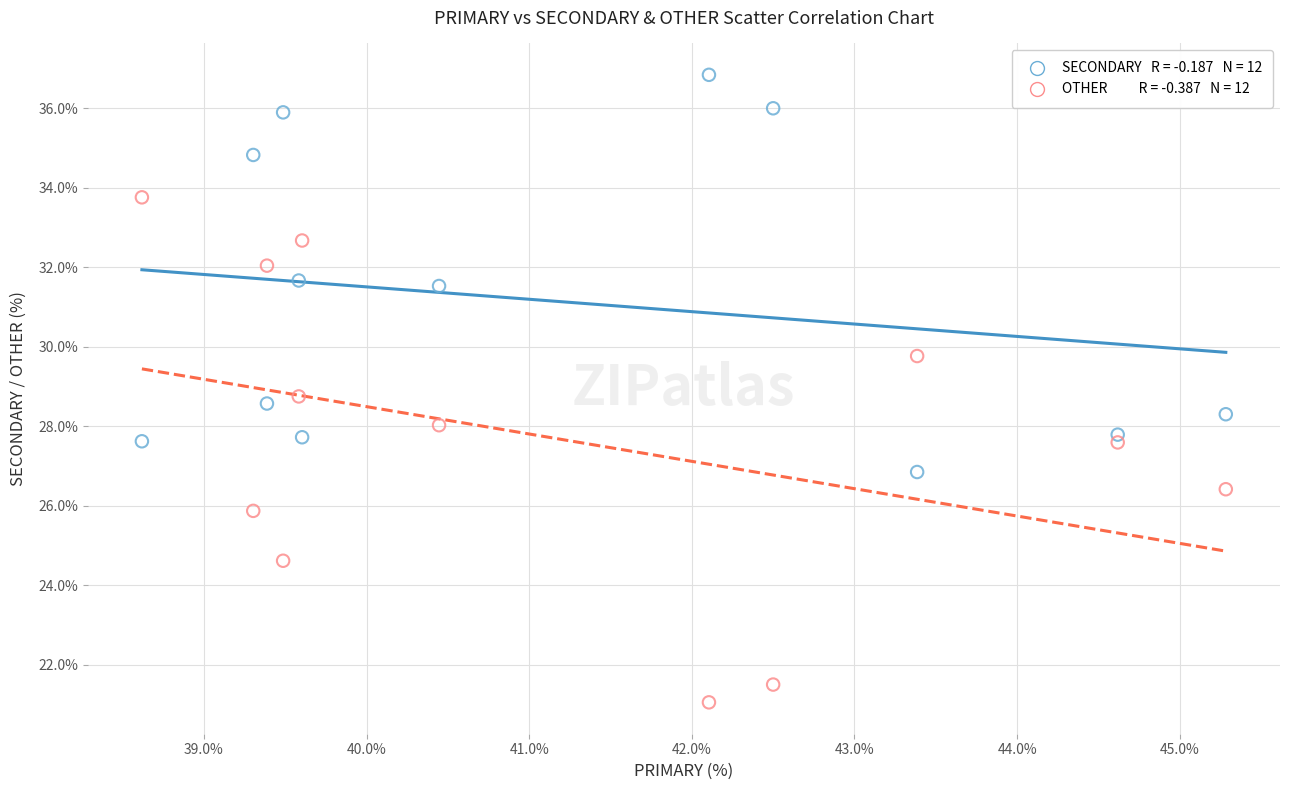

Across all data points, what is the range of X values (max minus min)?

6.7